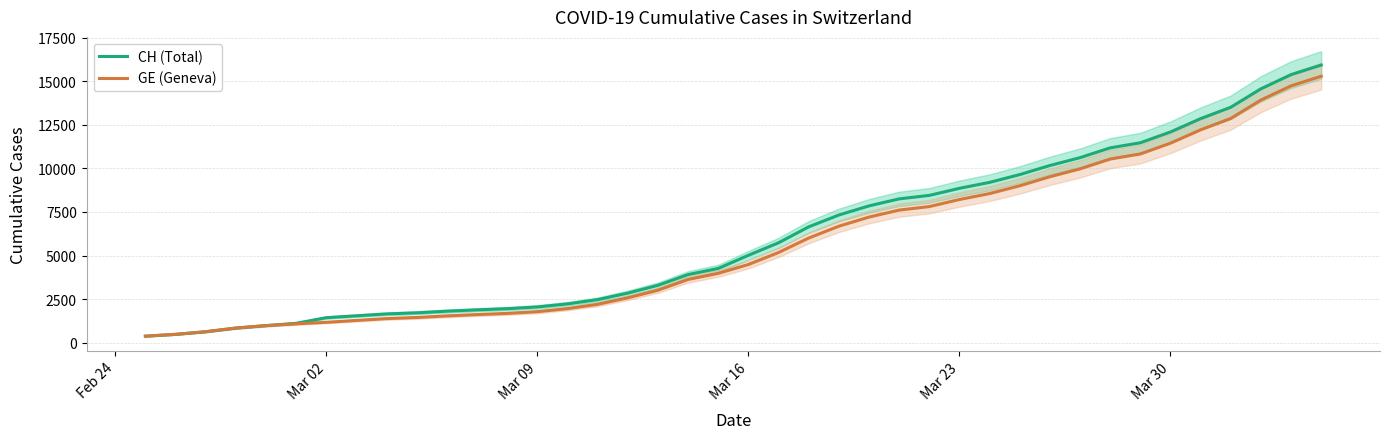

What is the minimum value for GE (Geneva)?

375